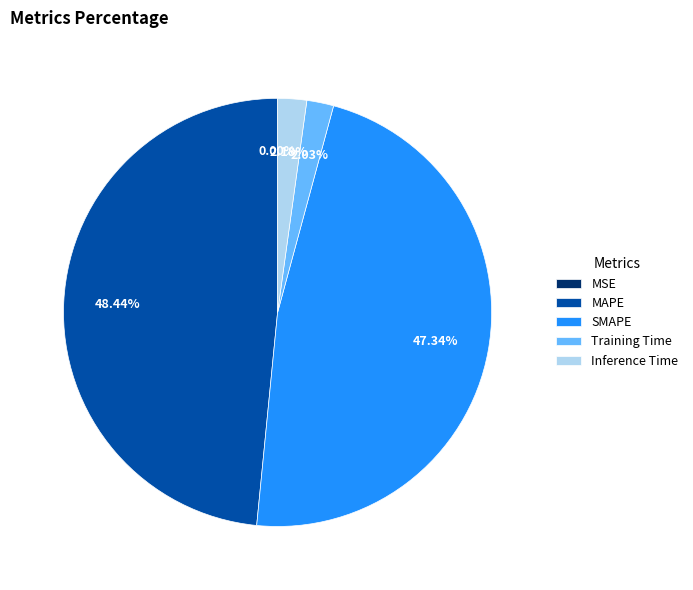

Which category has the biggest portion of the pie?

MAPE